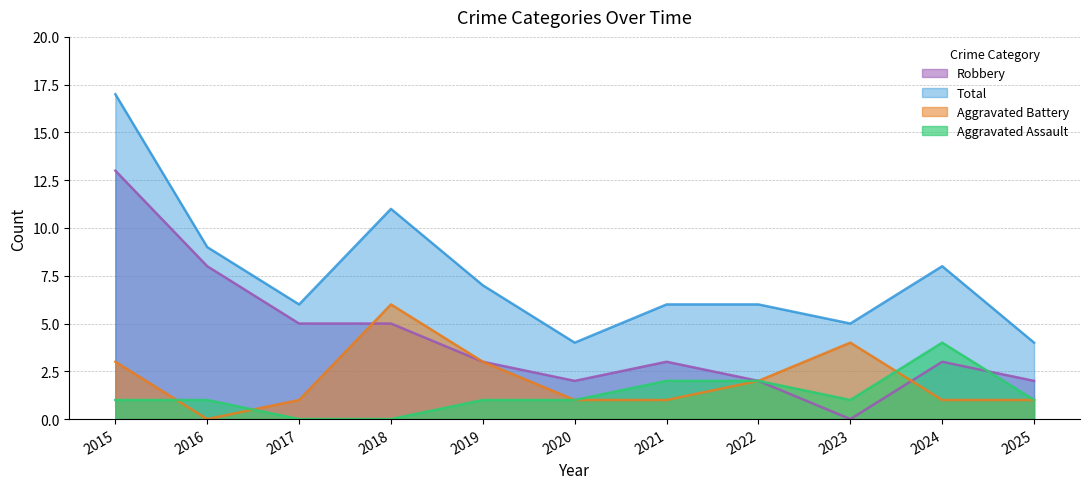

True or false: Aggravated Assault and Total cross at least once.

False